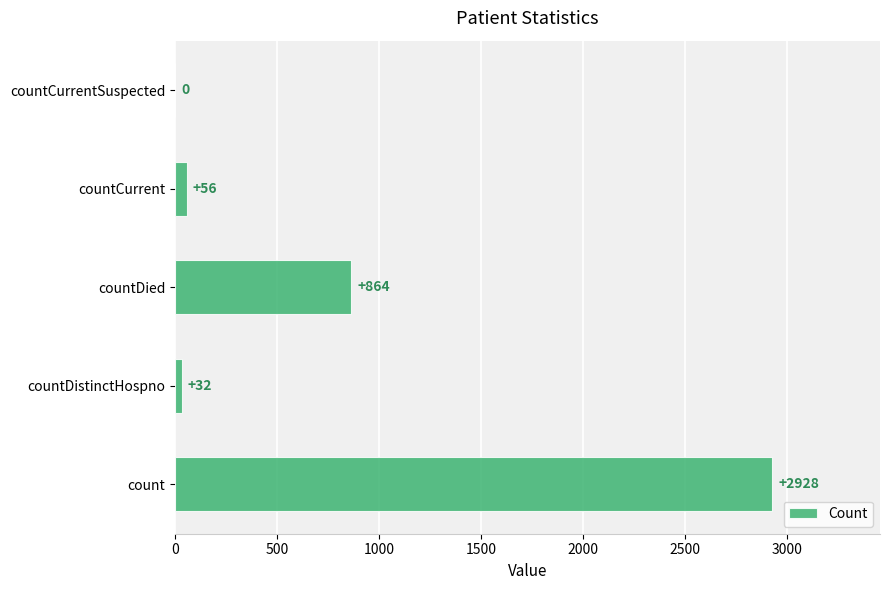

Between countDied and countDistinctHospno, which is larger?

countDied